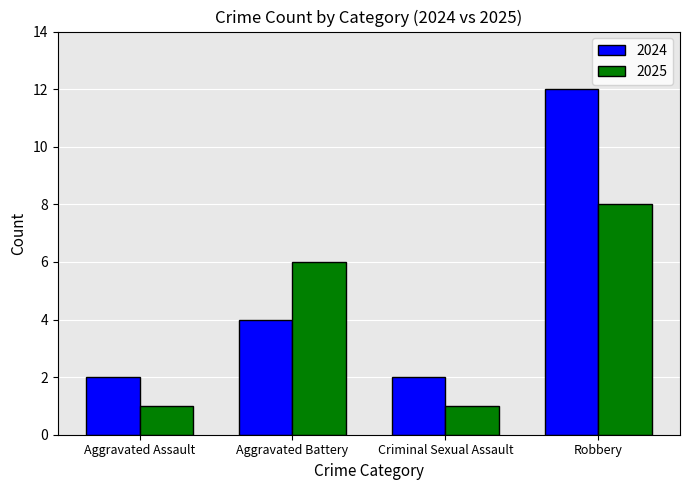

Reading left to right, transcribe all the data shown in this chart.

2024: Aggravated Assault=2	Aggravated Battery=4	Criminal Sexual Assault=2	Robbery=12
2025: Aggravated Assault=1	Aggravated Battery=6	Criminal Sexual Assault=1	Robbery=8